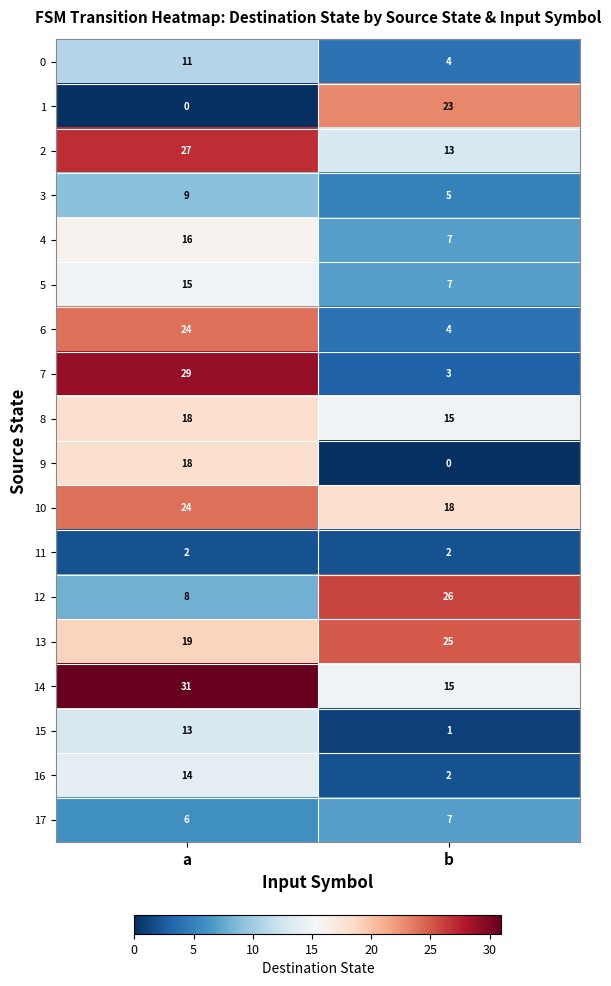

Which series has the largest total across all categories?

14